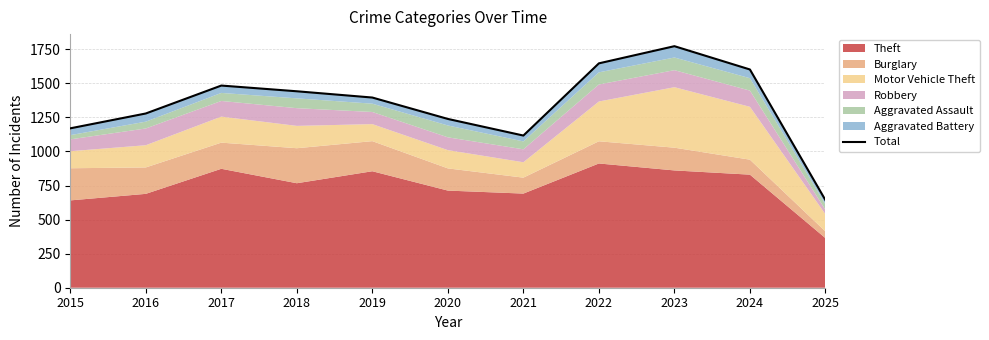

Reading left to right, list all the values displayed in this chart.

1170	1279	1484	1442	1396	1239	1117	1647	1773	1602	643